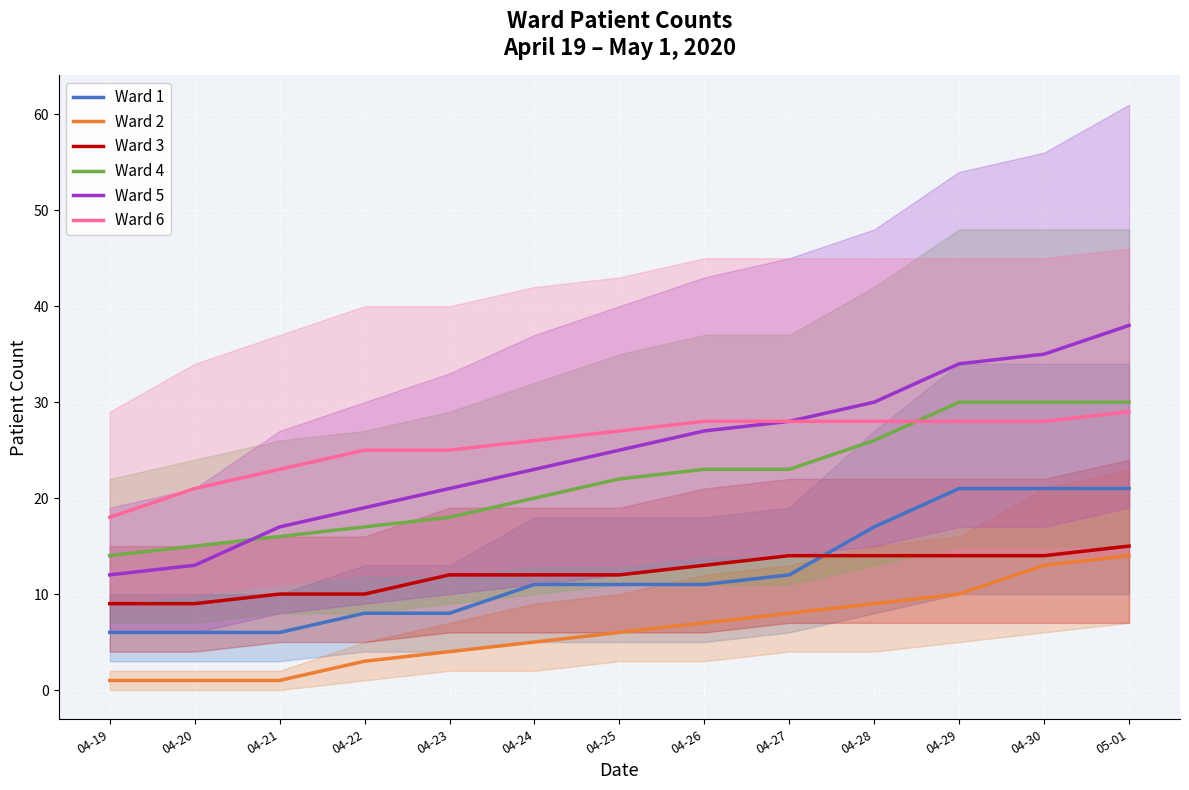

Reading left to right, extract all data points from this chart.

Ward 1: 6	6	6	8	8	11	11	11	12	17	21	21	21
Ward 2: 1	1	1	3	4	5	6	7	8	9	10	13	14
Ward 3: 9	9	10	10	12	12	12	13	14	14	14	14	15
Ward 4: 14	15	16	17	18	20	22	23	23	26	30	30	30
Ward 5: 12	13	17	19	21	23	25	27	28	30	34	35	38
Ward 6: 18	21	23	25	25	26	27	28	28	28	28	28	29